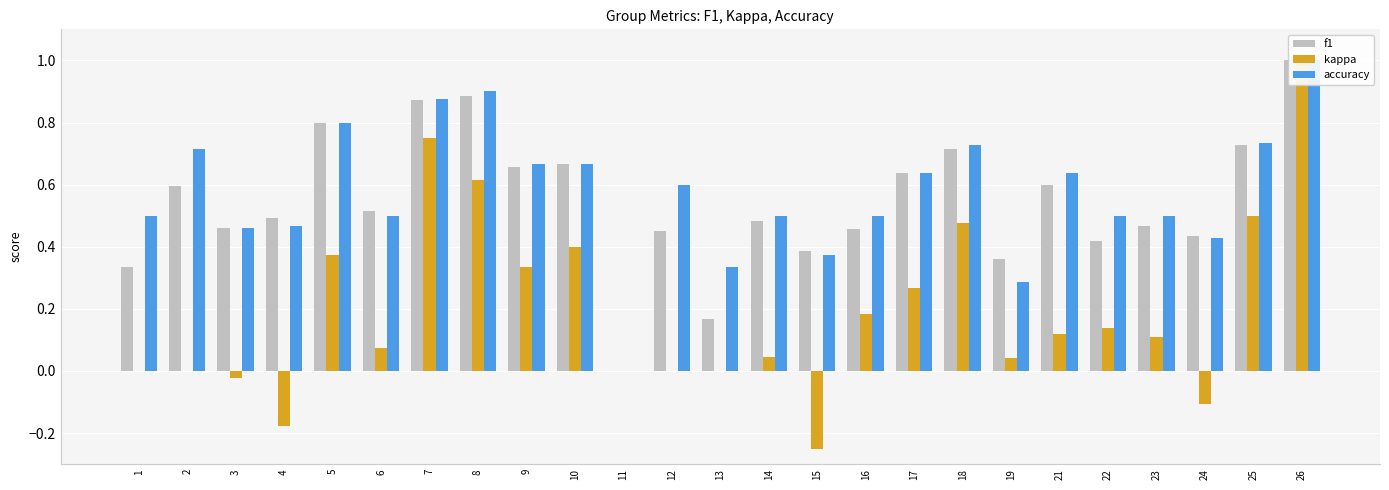

What is the approximate value of accuracy at 1?

0.5